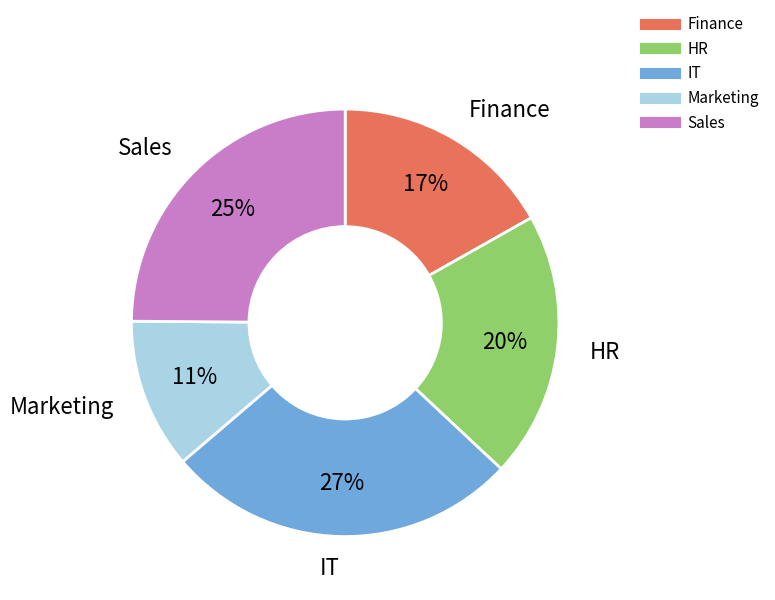

To the nearest percent, what is the average slice percentage?

20%